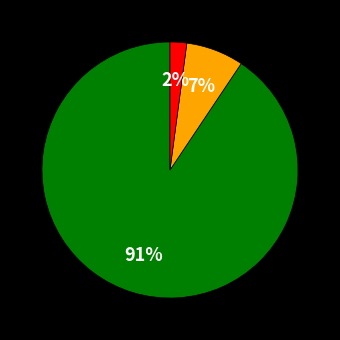

Is there any slice that represents more than half of the pie?

Yes